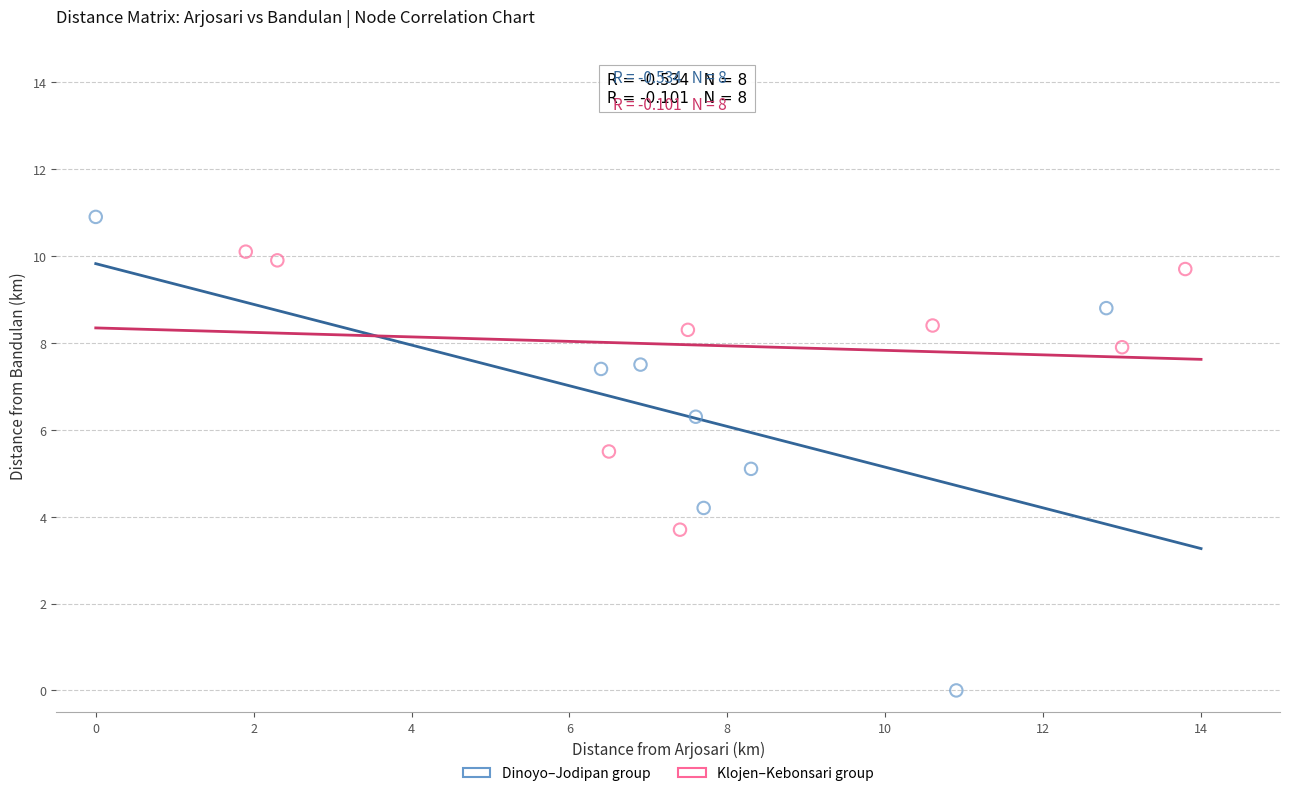

Which series contains the lowest Y value?

Dinoyo–Jodipan group